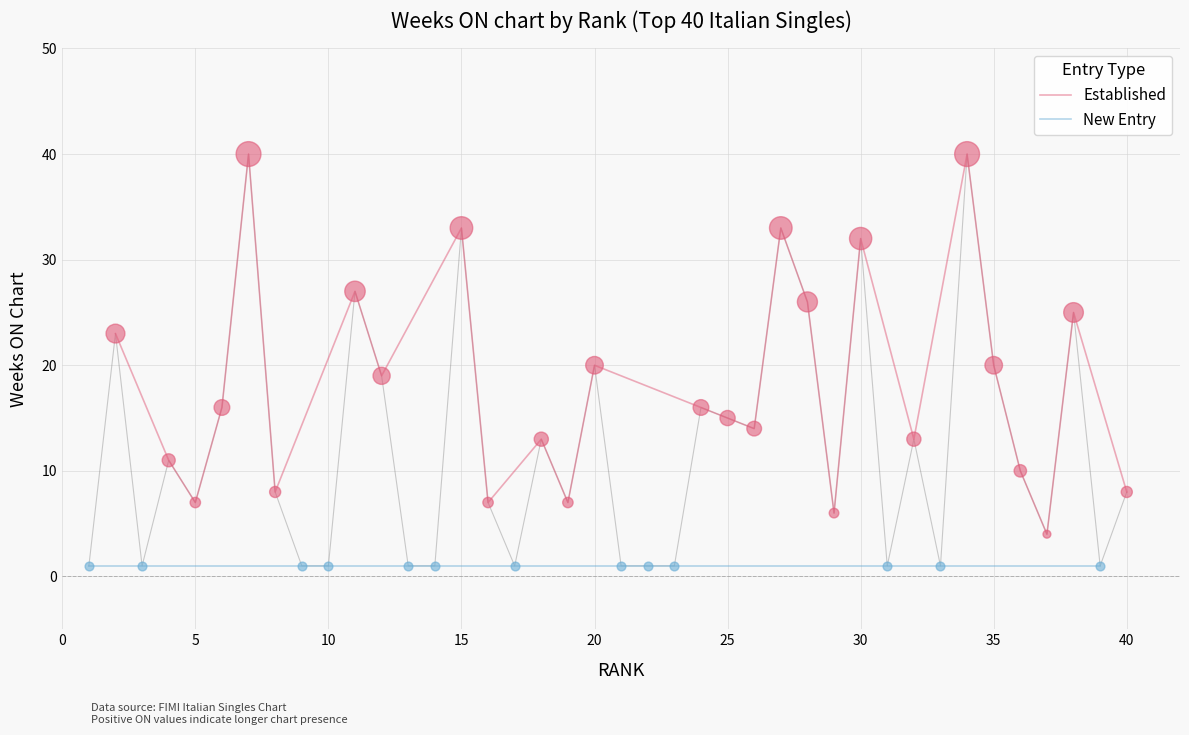

What is the change in value from 28 to 31?

-25